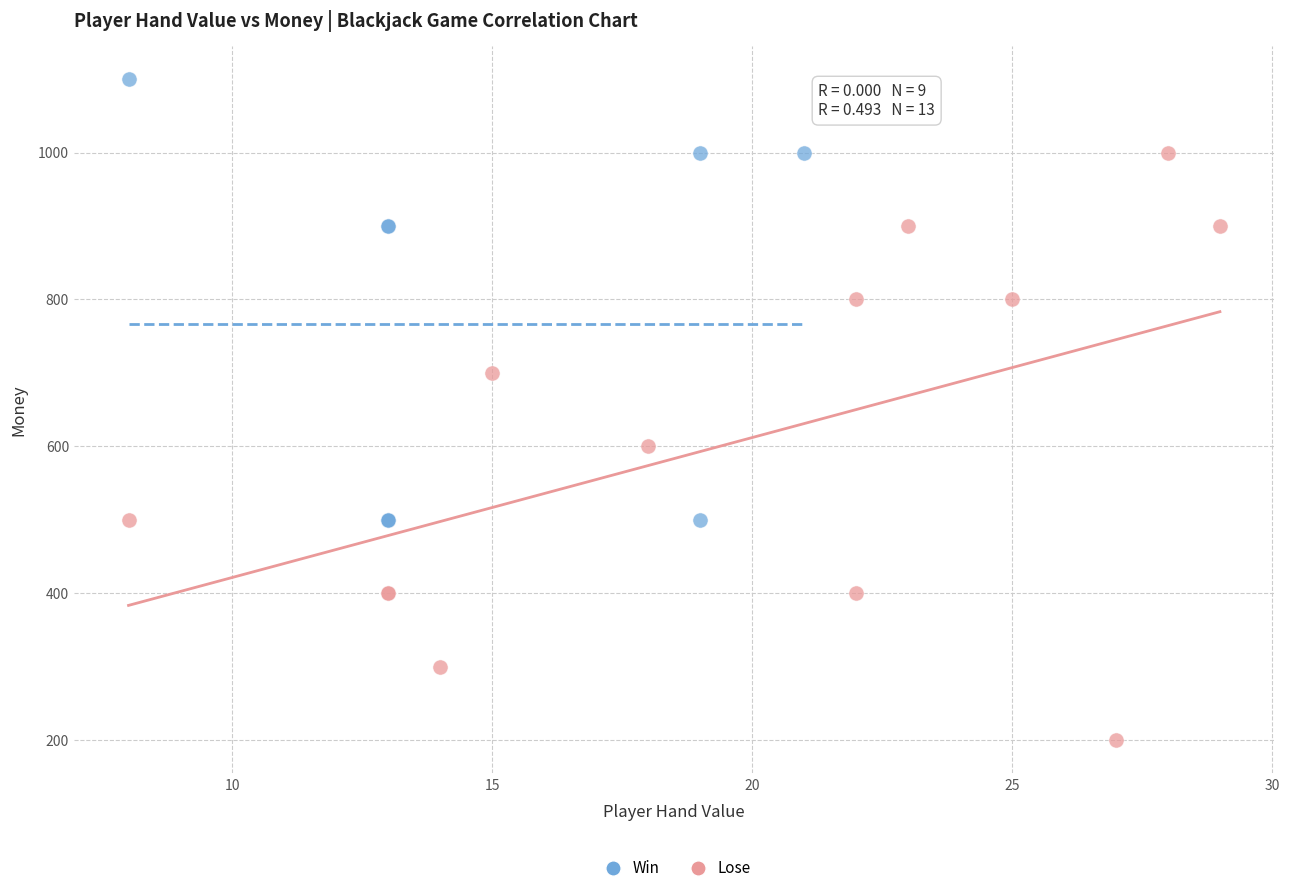

Which series reaches the minimum Y coordinate?

Lose